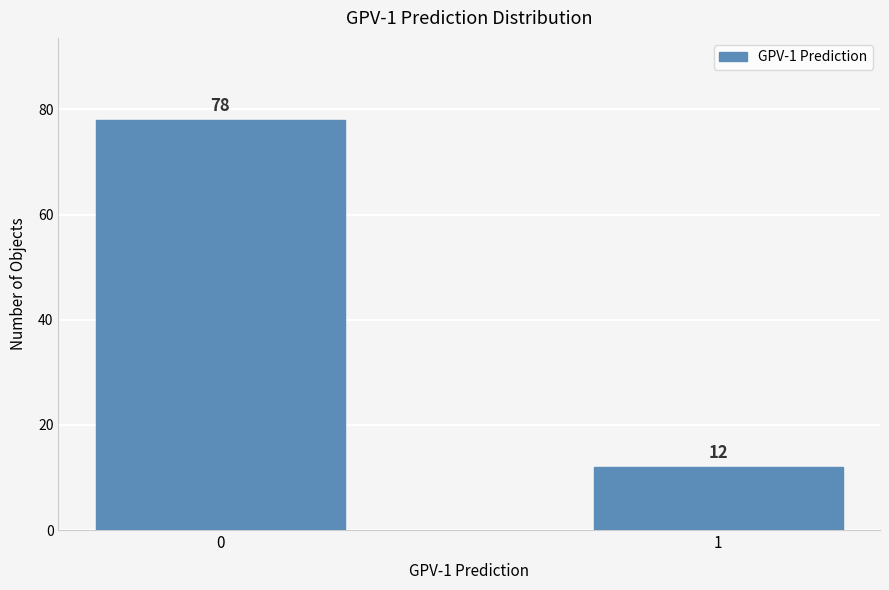

Reading left to right, what are all the values shown in this chart?

0=78	1=12